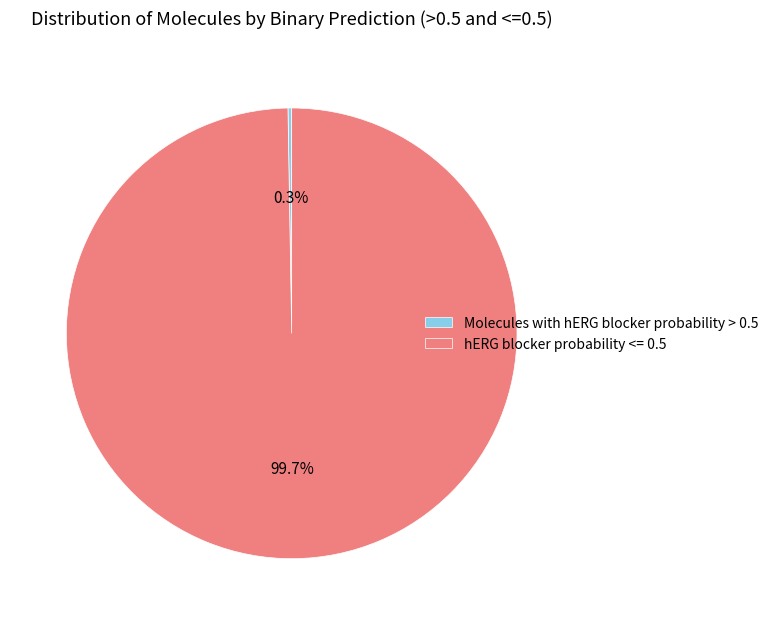

Which slice represents more than half of the pie?

hERG blocker probability <= 0.5